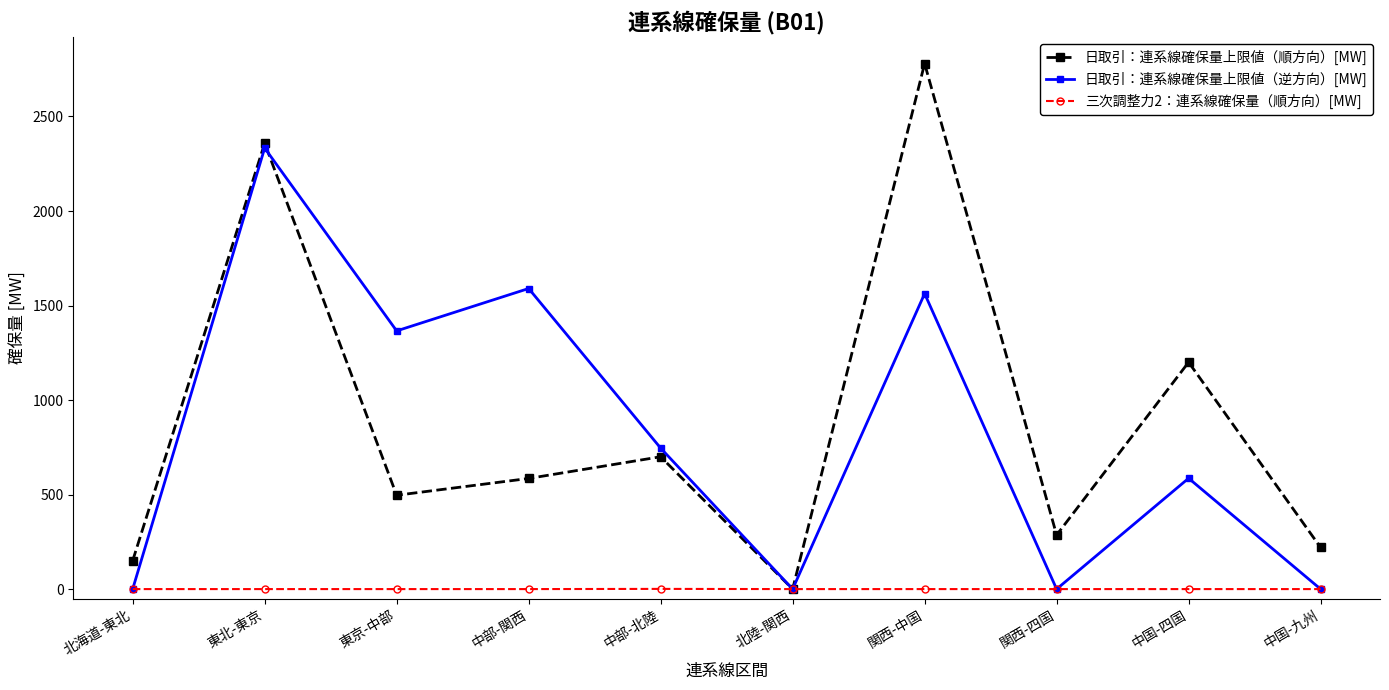

Count the number of data series in this chart.

3